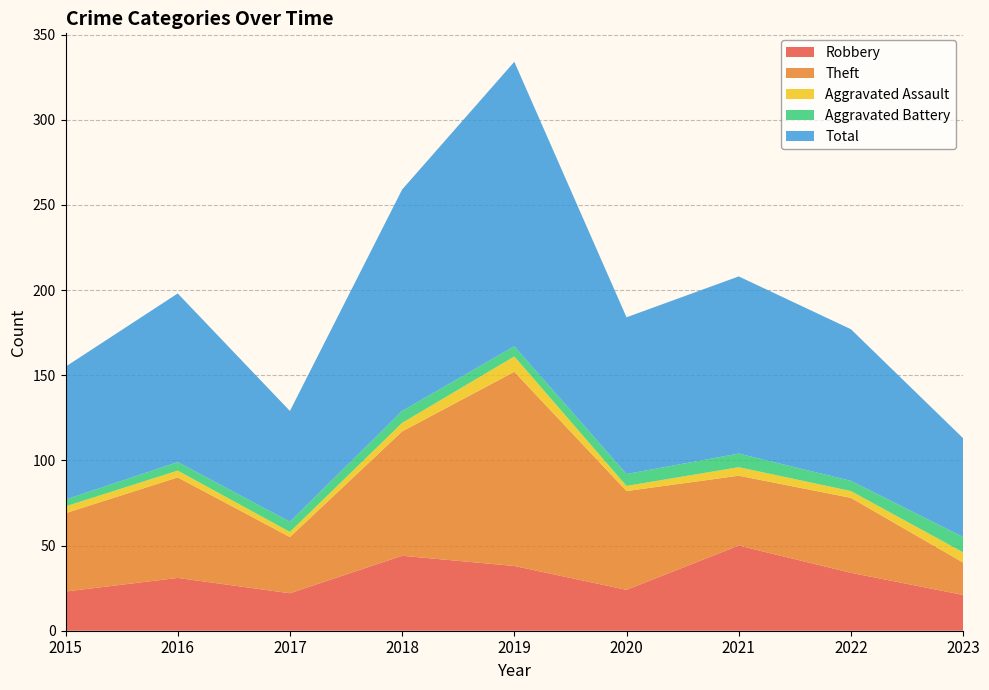

Reading left to right, what are all the values shown in this chart?

Robbery: 23	31	22	44	38	24	50	34	21
Theft: 46	59	33	73	114	58	41	44	19
Aggravated Assault: 4	4	3	5	9	3	5	4	6
Aggravated Battery: 4	5	6	7	6	7	8	6	9
Total: 78	99	65	130	167	92	104	89	58